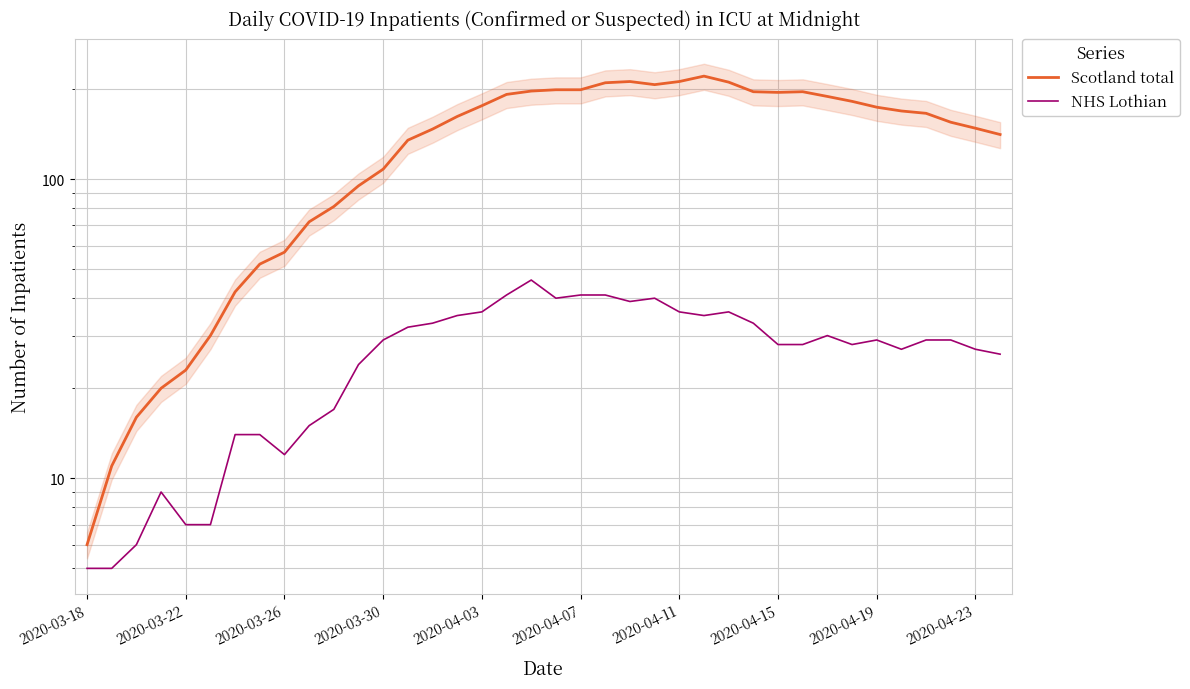

The value of NHS Lothian at 26 is 36. True or false?

True